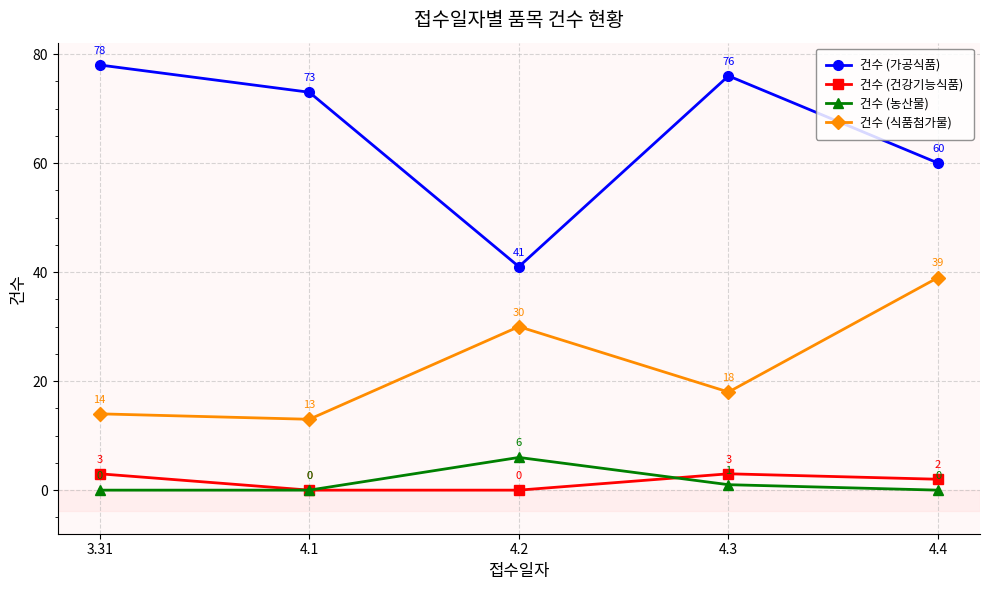

True or false: 건수 (농산물) and 건수 (식품첨가물) cross at least once.

False